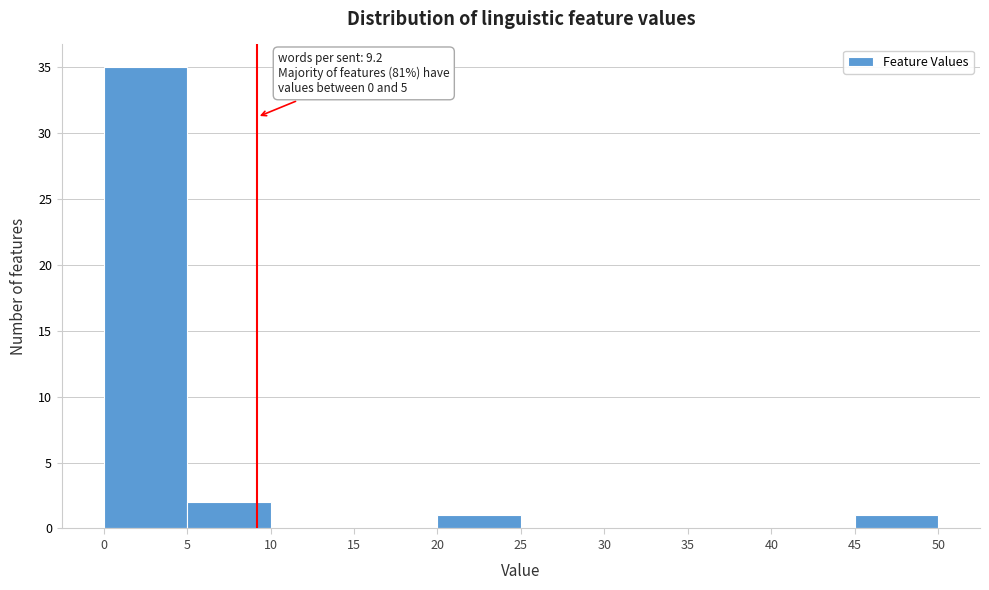

Over which range of the x-axis is the bar tallest?

0 to 5